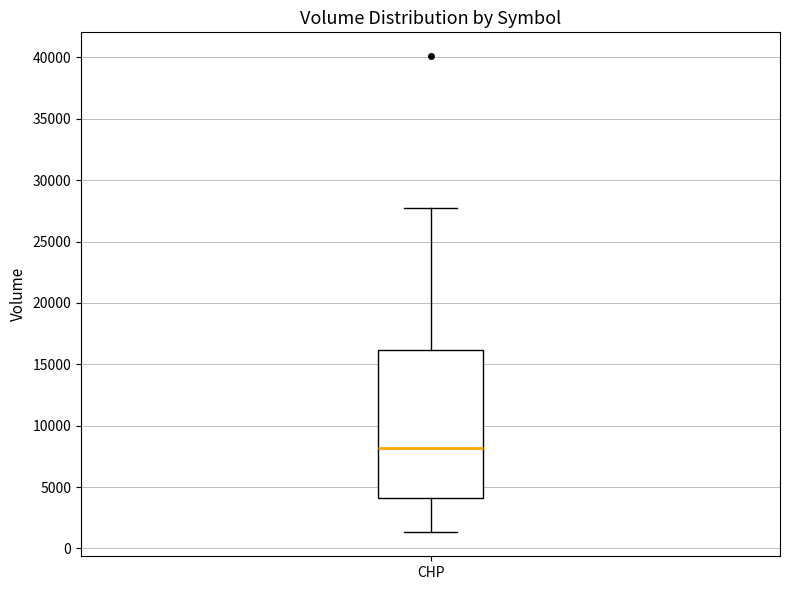

Read this box plot against the y-axis: the position of the median line, the range covered by the box, and the ends of both whiskers. The values are not printed on the chart, so give them approximately, as read against the axis.

median 8000, box 4000 to 16000, whiskers 1500 to 27500